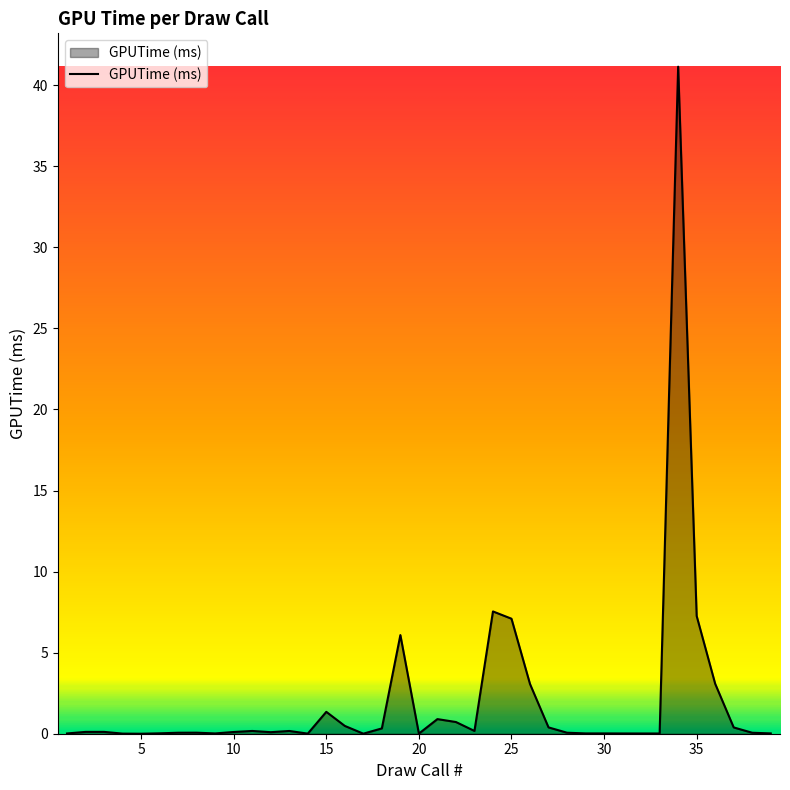

What is the difference between the maximum and minimum values?

41.1